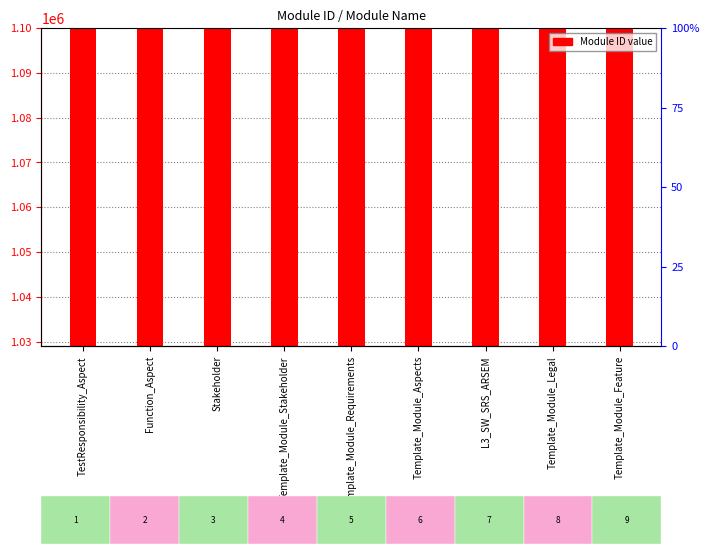

How many bars are there in total?

9